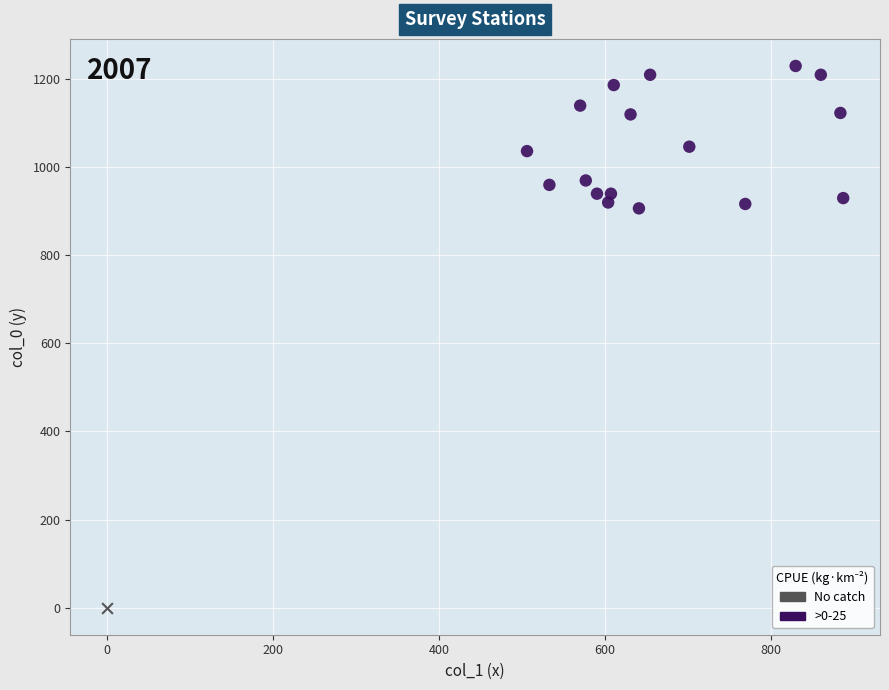

What are all the series names shown in the legend?

No catch, >0-25